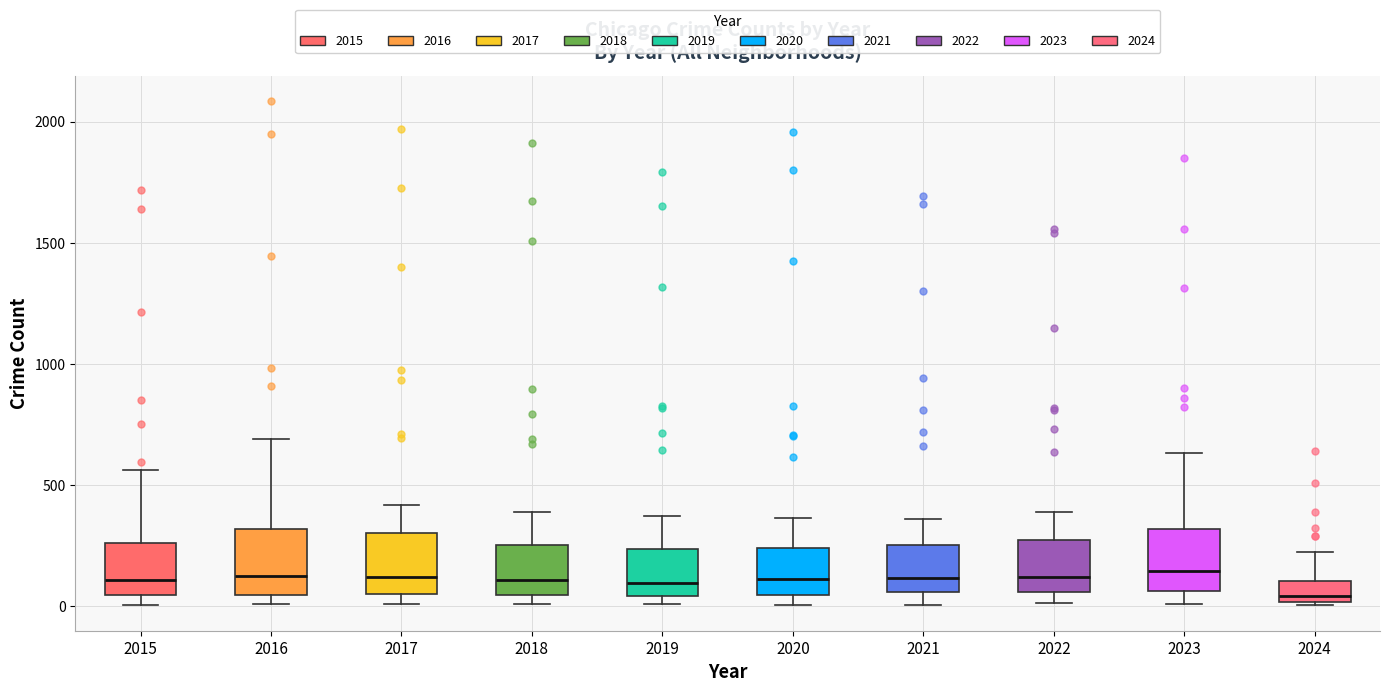

Where is the upper edge of the box at x = 2016 on the y-axis? The values are not printed on the chart, so give them approximately, as read against the axis.

300